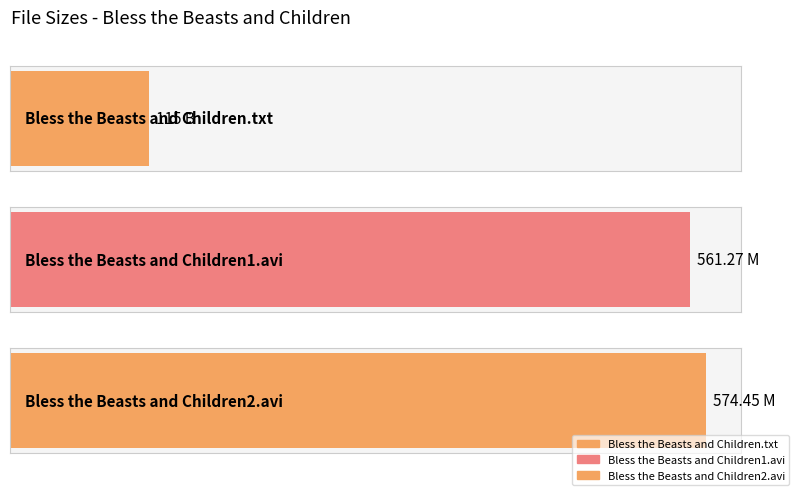

What is the minimum value shown in the chart?

115.0